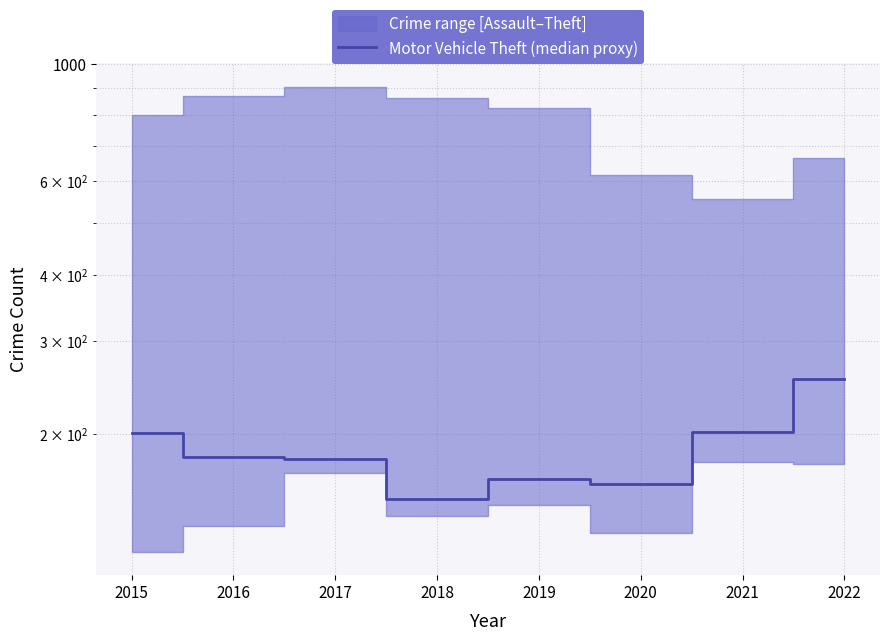

True or false: the data shows 254 at 2022.

True